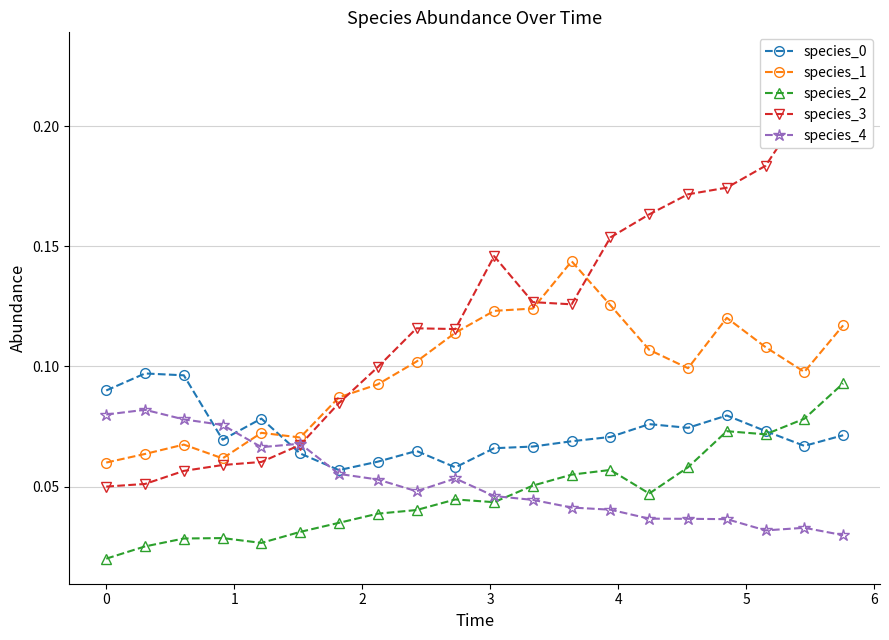

What is the difference between the second highest and minimum values in the species_4 series?

0.1